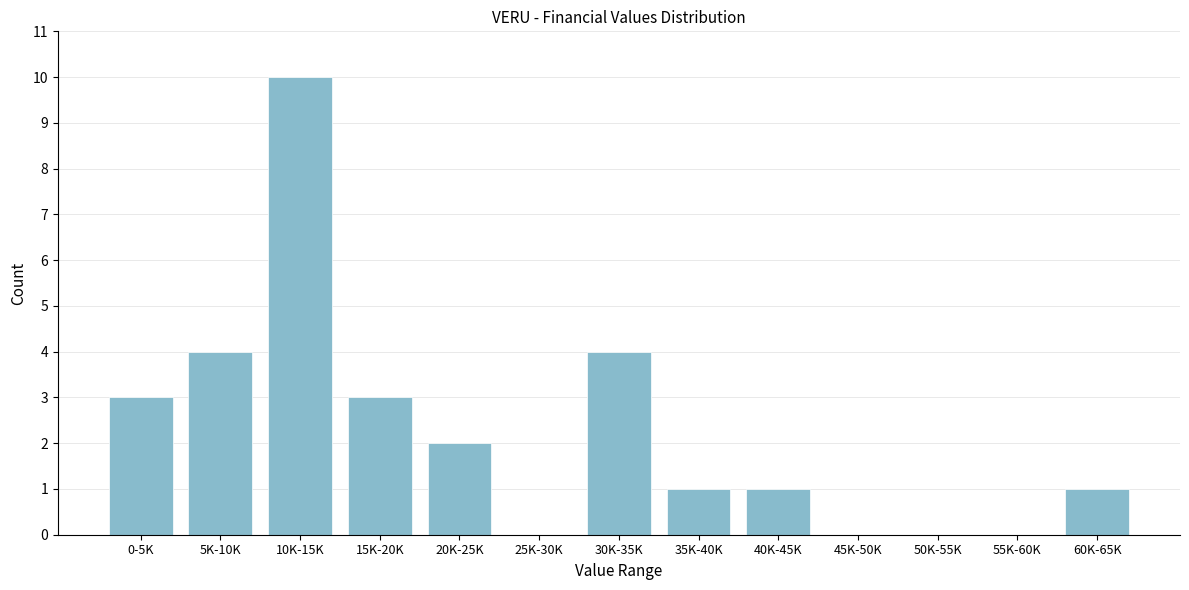

Reading left to right, what are all the values shown in this chart?

0-5K=3	5K-10K=4	10K-15K=10	15K-20K=3	20K-25K=2	25K-30K=0	30K-35K=4	35K-40K=1	40K-45K=1	45K-50K=0	50K-55K=0	55K-60K=0	60K-65K=1